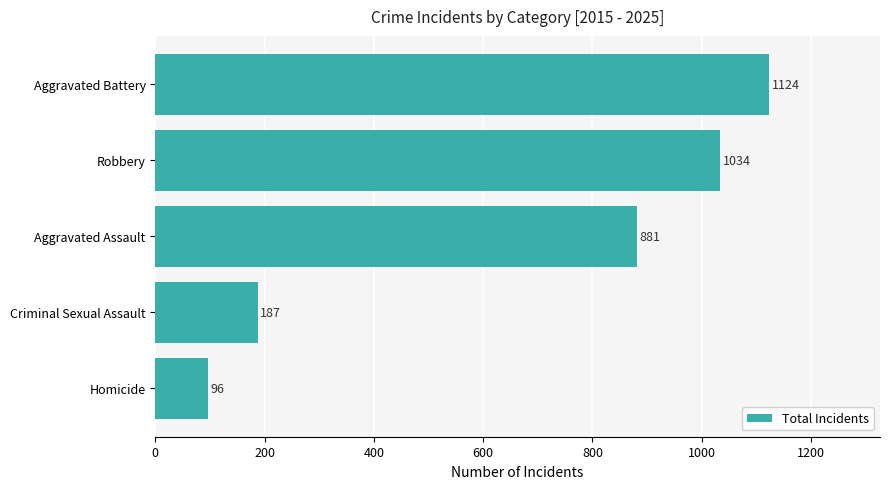

Are the bars grouped side by side (vs. stacked)?

No